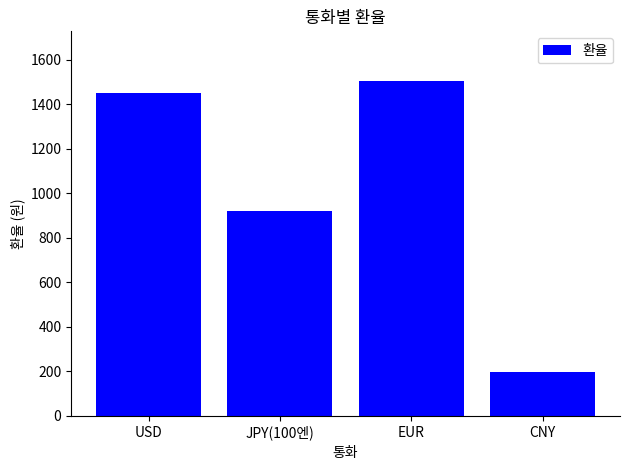

What is the value of the 2nd bar from the left?

922.3